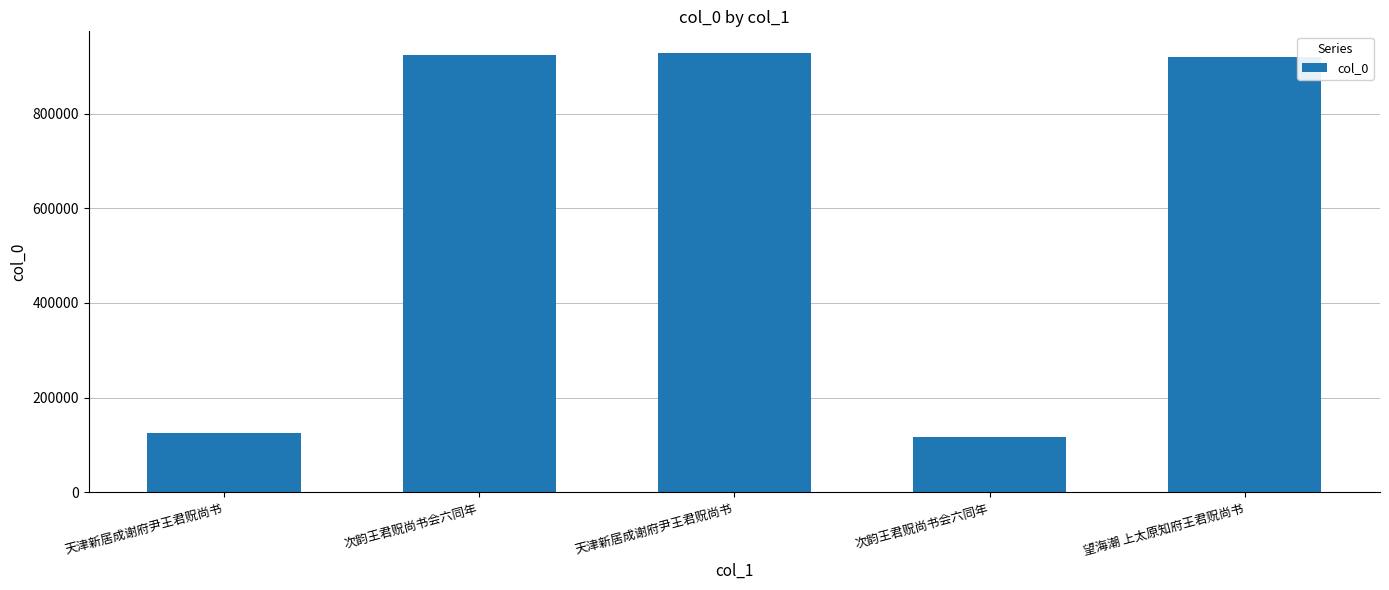

How many distinct data groups are displayed?

1